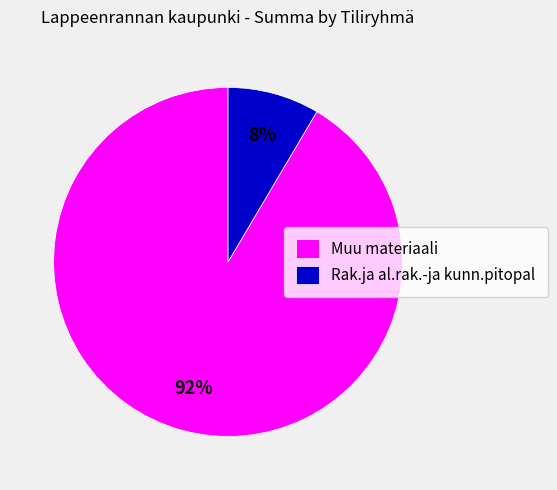

Which has a higher value, Muu materiaali or Rak.ja al.rak.-ja kunn.pitopal?

Muu materiaali